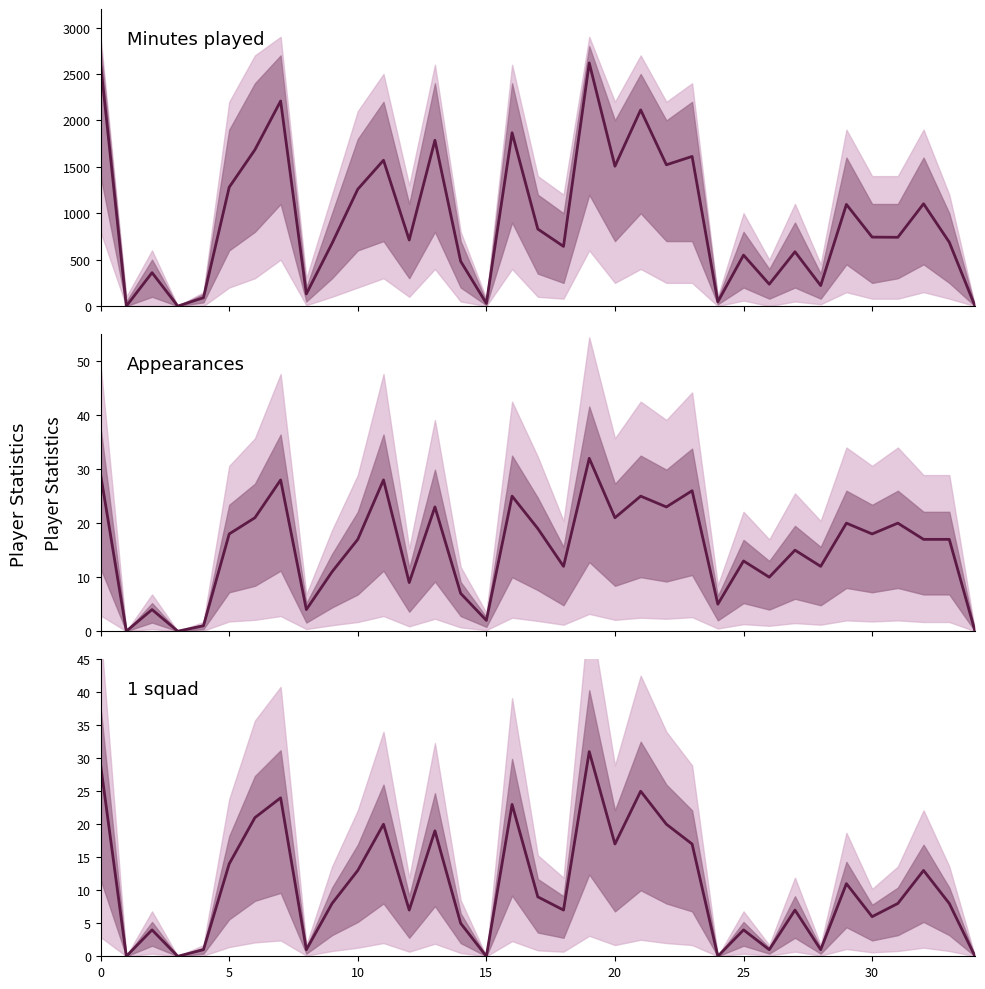

True or false: Minutes played has more than 2 points higher than both neighbors.

True